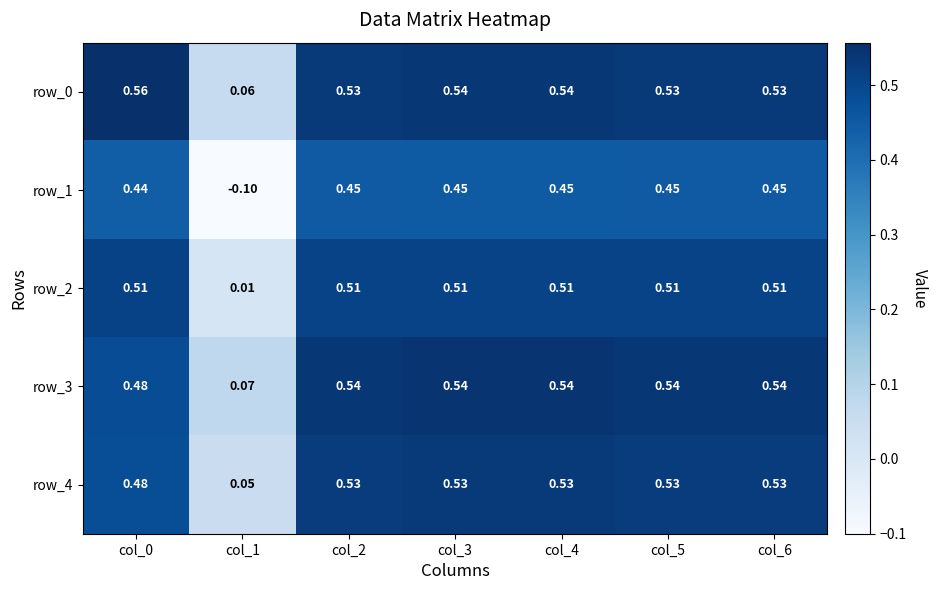

Is the value of row_3 at col_4 greater than the value of row_0 at col_2?

Yes